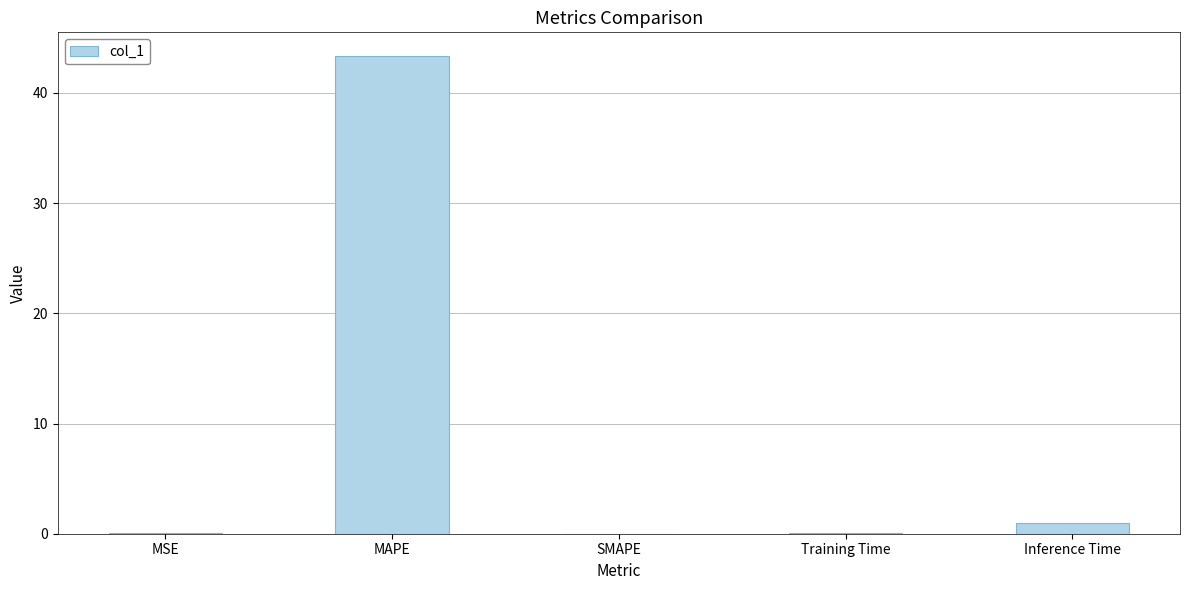

Where is the data nearest to the value 21?

Inference Time